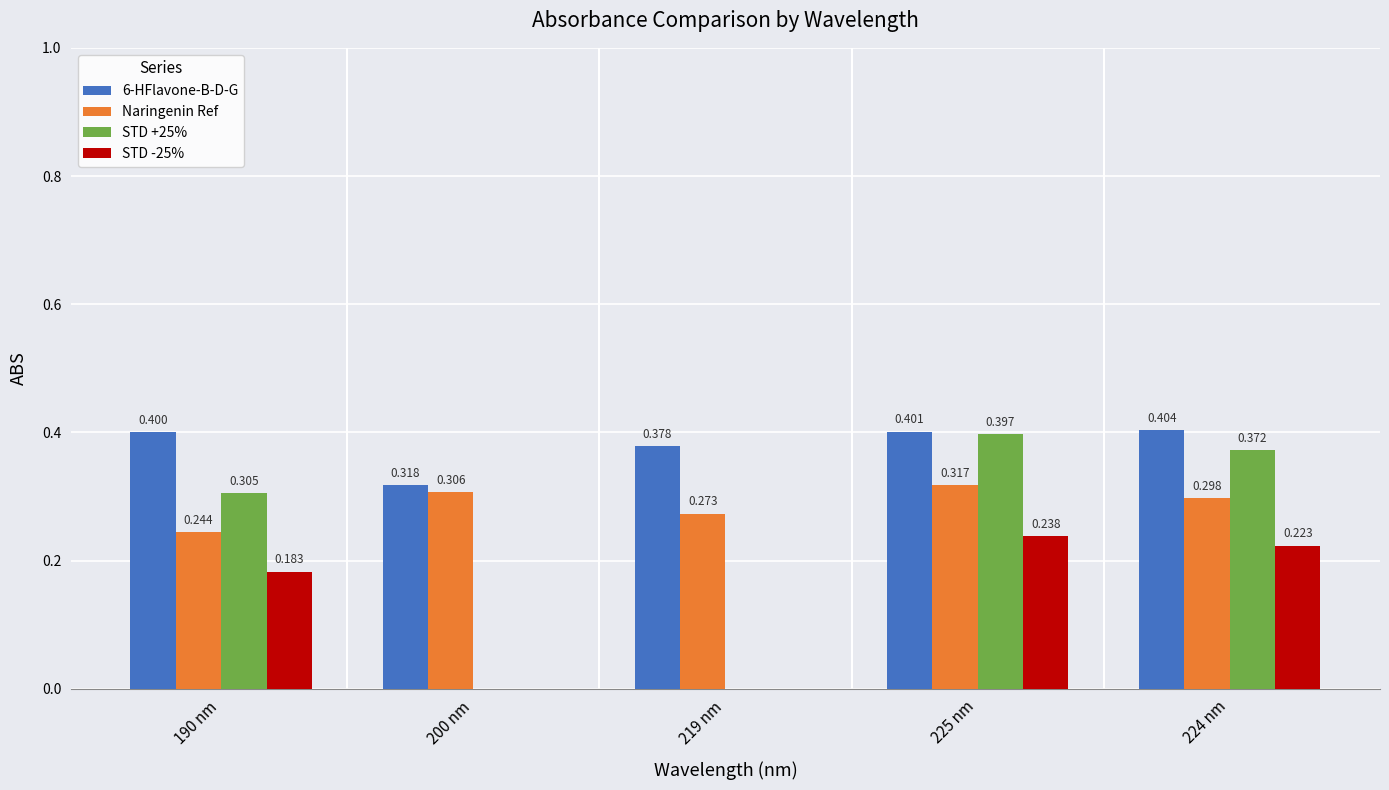

Is the value of Naringenin Ref at 219 nm greater than the value of 6-HFlavone-B-D-G at 219 nm?

No